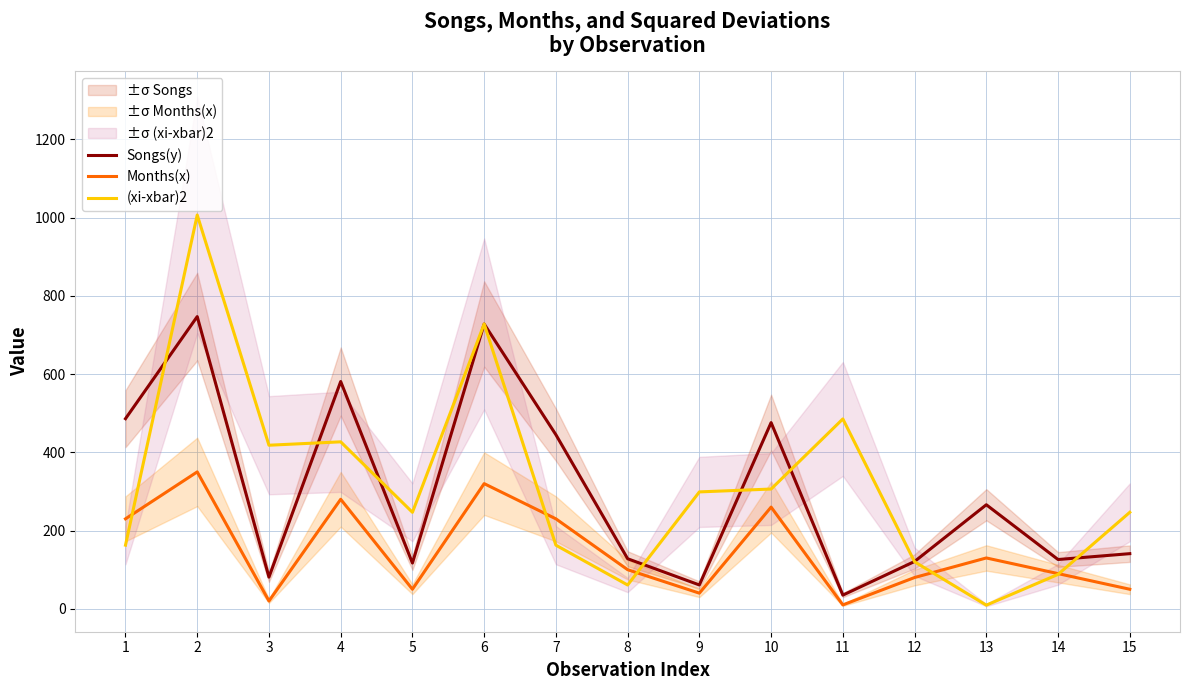

Reading left to right, what are all the values shown in this chart?

Songs(y): 486.0	747.0	81.0	581.0	117.0	728.0	445.0	128.0	61.0	476.0	35.0	121.0	266.0	126.0	141.0
Months(x): 230.0	350.0	20.0	280.0	50.0	320.0	230.0	100.0	40.0	260.0	10.0	80.0	130.0	90.0	50.0
(xi-xbar)2: 162.7	1006.7	418.2	426.9	246.7	728.2	162.7	60.9	298.9	306.2	485.3	120.2	9.4	88.0	246.7